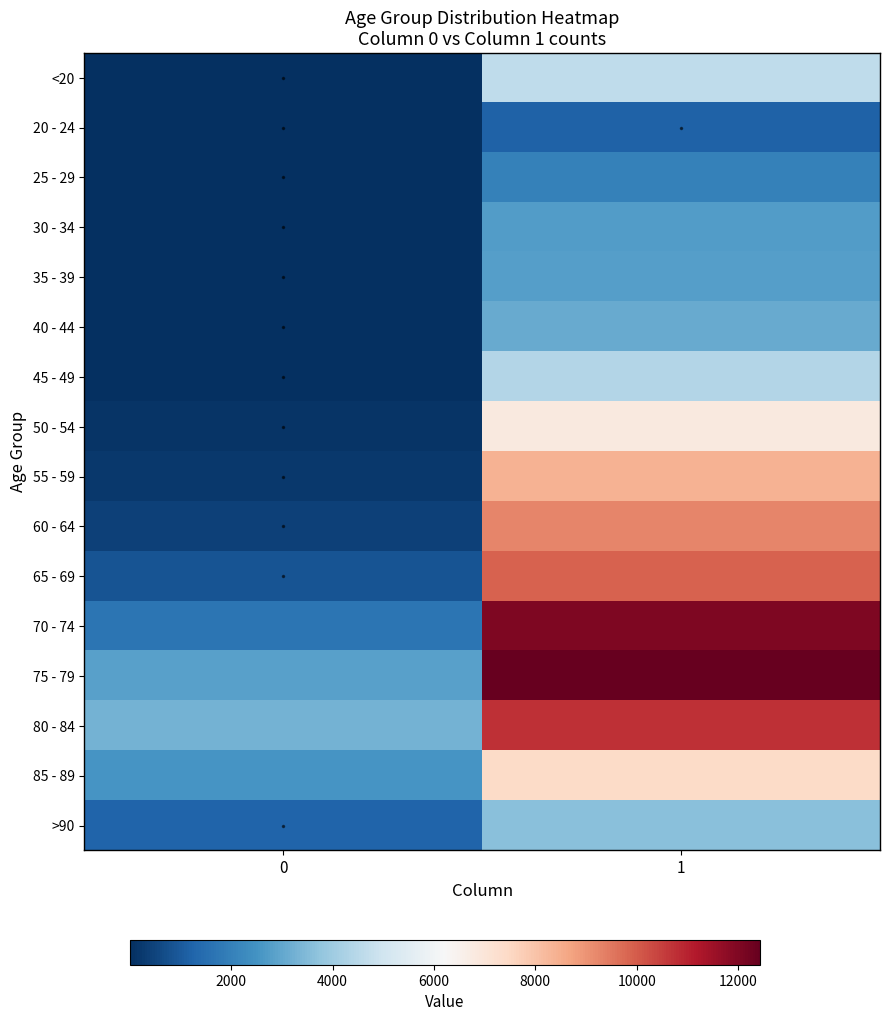

At how many categories does at least one series exceed 8714?

1